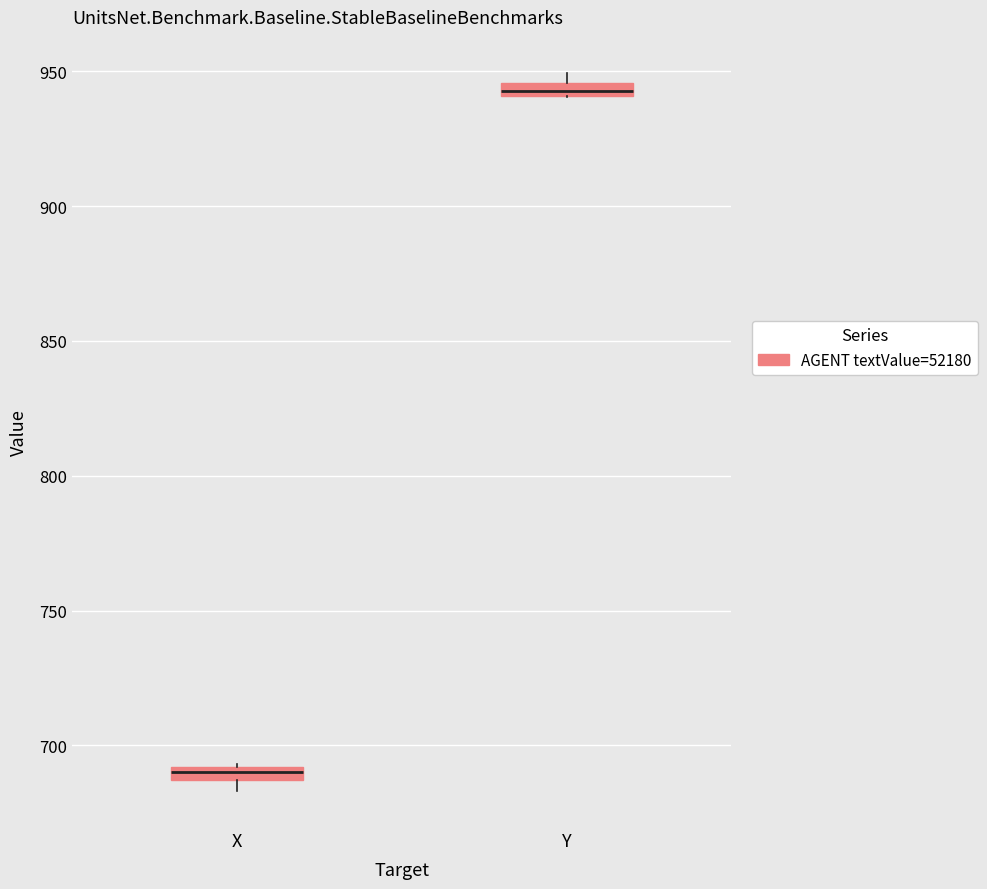

Where is the lower edge of the box for X on the y-axis? The values are not printed on the chart, so give them approximately, as read against the axis.

685